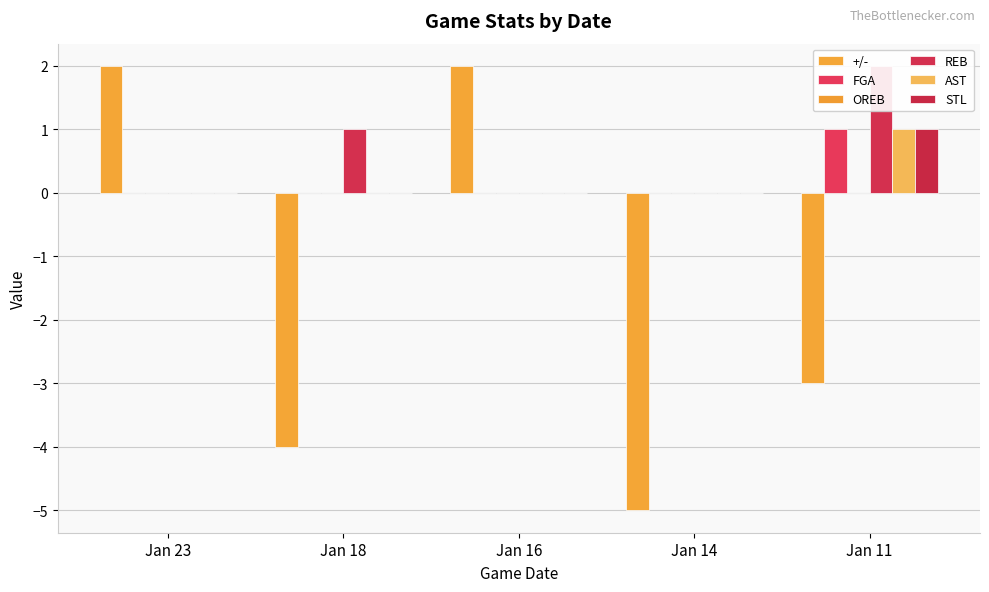

What are all the series names shown in the legend?

+/-, FGA, OREB, REB, AST, STL